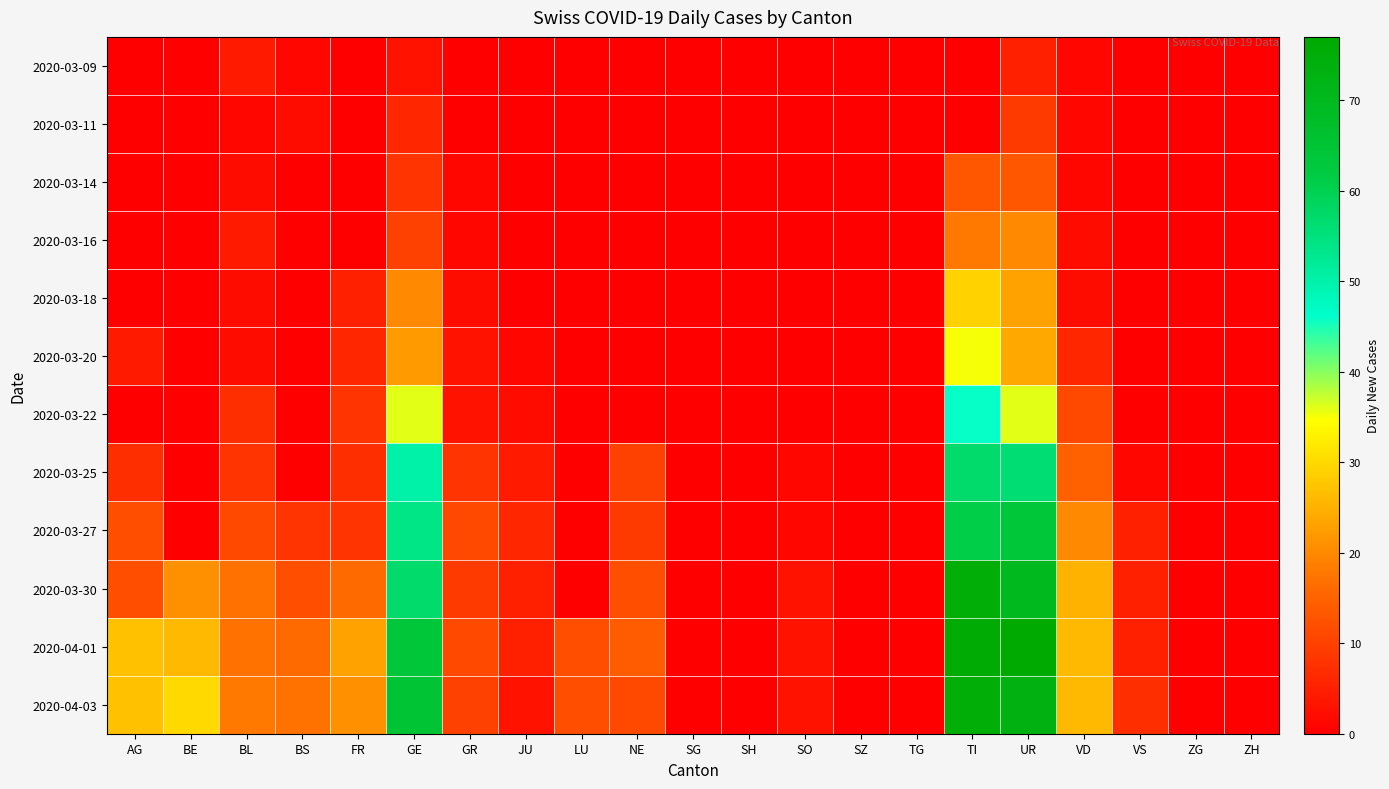

Reading left to right, transcribe all the data shown in this chart.

2020-03-09: AG=0	BE=0	BL=4	BS=1	FR=0	GE=3	GR=0	JU=0	LU=0	NE=0	SG=0	SH=0	SO=0	SZ=0	TG=0	TI=0	UR=5	VD=1	VS=0	ZG=0	ZH=0
2020-03-11: AG=0	BE=0	BL=1	BS=2	FR=0	GE=6	GR=0	JU=0	LU=0	NE=0	SG=0	SH=0	SO=0	SZ=0	TG=0	TI=0	UR=9	VD=1	VS=0	ZG=0	ZH=0
2020-03-14: AG=0	BE=0	BL=2	BS=0	FR=0	GE=8	GR=1	JU=0	LU=0	NE=0	SG=0	SH=0	SO=0	SZ=0	TG=0	TI=13	UR=13	VD=1	VS=0	ZG=0	ZH=0
2020-03-16: AG=0	BE=0	BL=4	BS=0	FR=0	GE=10	GR=1	JU=0	LU=0	NE=0	SG=0	SH=0	SO=0	SZ=0	TG=0	TI=18	UR=20	VD=2	VS=0	ZG=0	ZH=0
2020-03-18: AG=0	BE=0	BL=2	BS=0	FR=5	GE=20	GR=2	JU=0	LU=0	NE=0	SG=0	SH=0	SO=0	SZ=0	TG=0	TI=29	UR=23	VD=2	VS=0	ZG=0	ZH=0
2020-03-20: AG=4	BE=0	BL=2	BS=0	FR=6	GE=22	GR=3	JU=1	LU=0	NE=0	SG=0	SH=0	SO=0	SZ=0	TG=0	TI=35	UR=24	VD=6	VS=0	ZG=0	ZH=0
2020-03-22: AG=0	BE=0	BL=7	BS=0	FR=8	GE=36	GR=3	JU=2	LU=0	NE=0	SG=0	SH=0	SO=0	SZ=0	TG=0	TI=46	UR=36	VD=11	VS=0	ZG=0	ZH=0
2020-03-25: AG=7	BE=0	BL=8	BS=0	FR=7	GE=50	GR=8	JU=4	LU=0	NE=10	SG=0	SH=0	SO=1	SZ=0	TG=0	TI=57	UR=56	VD=15	VS=1	ZG=0	ZH=0
2020-03-27: AG=12	BE=0	BL=11	BS=8	FR=8	GE=54	GR=11	JU=6	LU=0	NE=9	SG=0	SH=0	SO=1	SZ=0	TG=0	TI=61	UR=64	VD=20	VS=5	ZG=0	ZH=0
2020-03-30: AG=12	BE=21	BL=17	BS=12	FR=16	GE=57	GR=9	JU=5	LU=0	NE=12	SG=0	SH=0	SO=3	SZ=0	TG=0	TI=75	UR=70	VD=25	VS=5	ZG=0	ZH=0
2020-04-01: AG=27	BE=26	BL=17	BS=16	FR=23	GE=64	GR=11	JU=5	LU=12	NE=14	SG=0	SH=0	SO=3	SZ=0	TG=0	TI=76	UR=77	VD=26	VS=5	ZG=0	ZH=0
2020-04-03: AG=27	BE=30	BL=18	BS=17	FR=21	GE=65	GR=10	JU=3	LU=12	NE=11	SG=0	SH=0	SO=3	SZ=0	TG=0	TI=75	UR=73	VD=26	VS=7	ZG=0	ZH=0